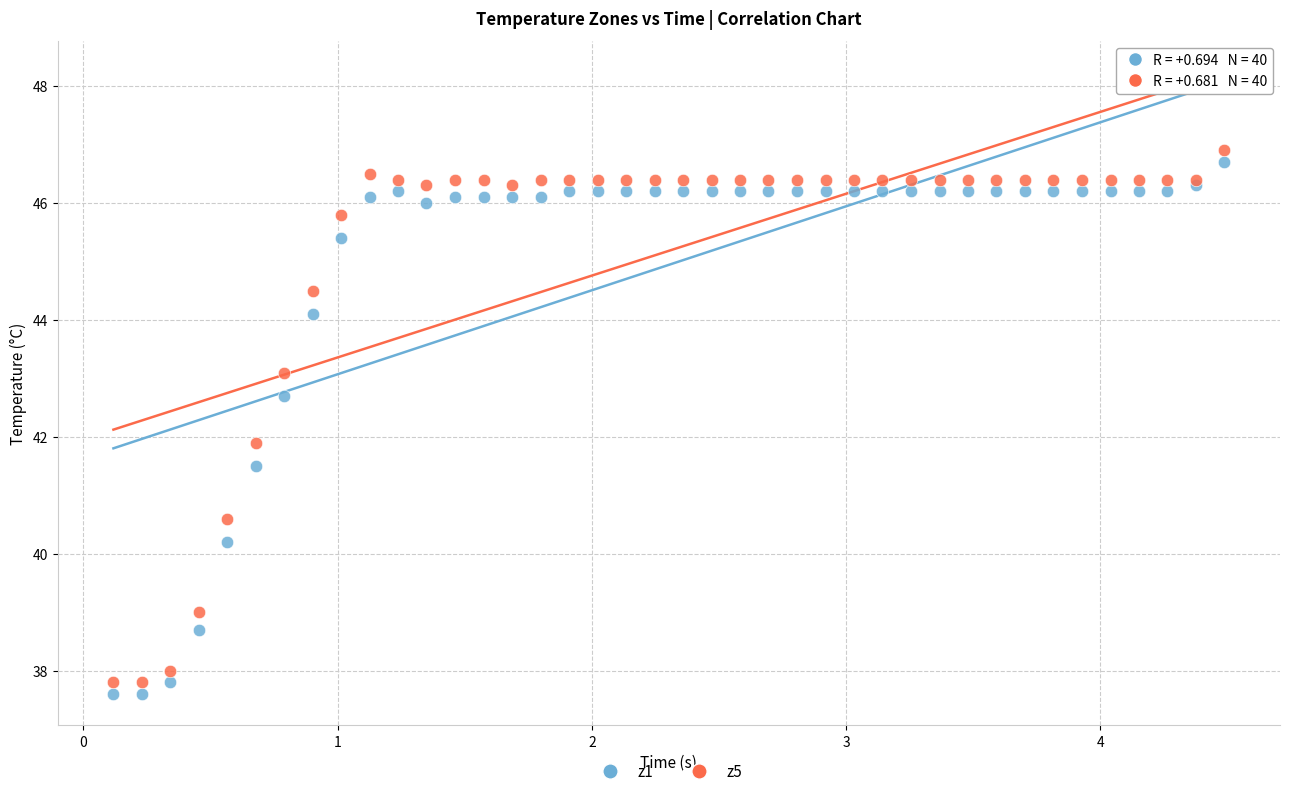

What is the X range (max minus min) for the scatter plot?

4.4